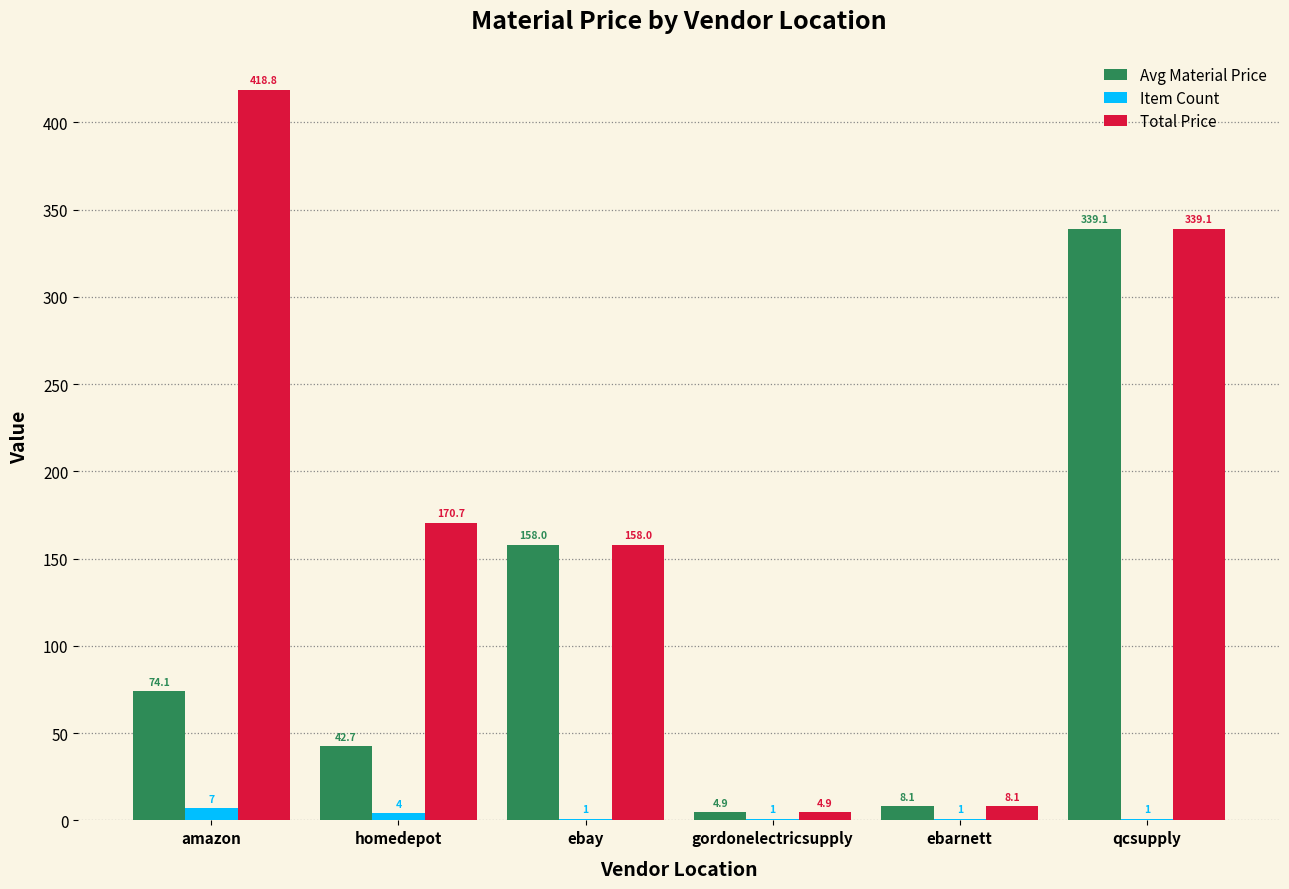

How many series are shown in this chart?

3